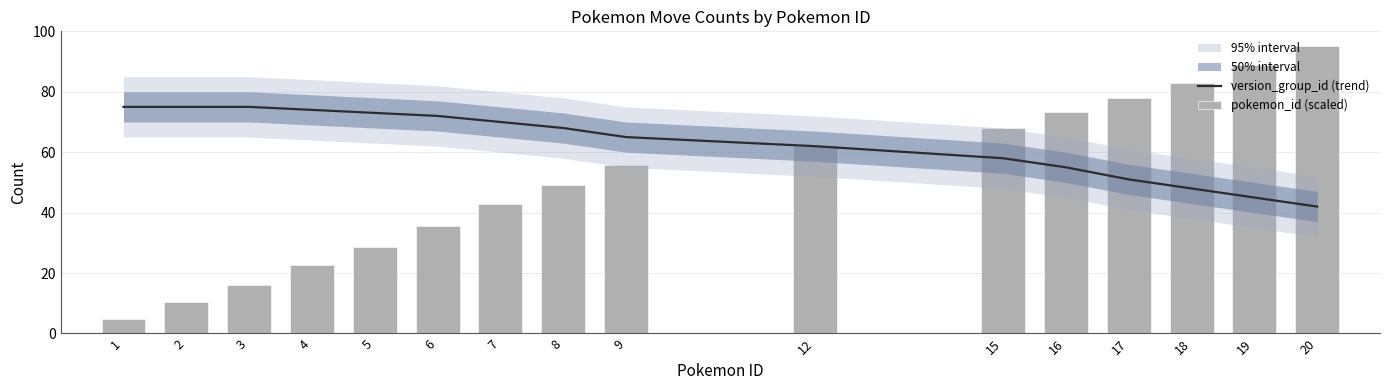

Which category has the lowest value in the version_group_id (trend) series?

20